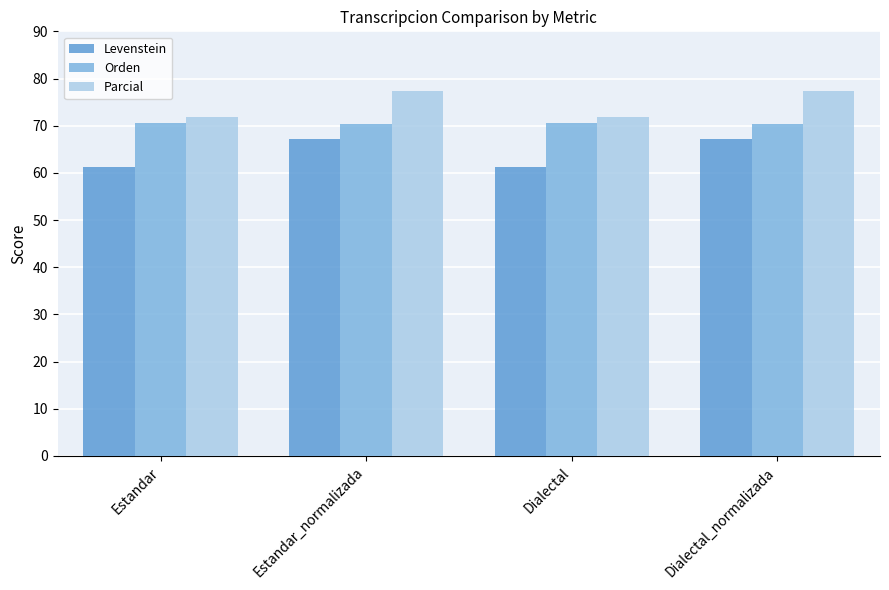

What is the sum of all Orden values?

282.1